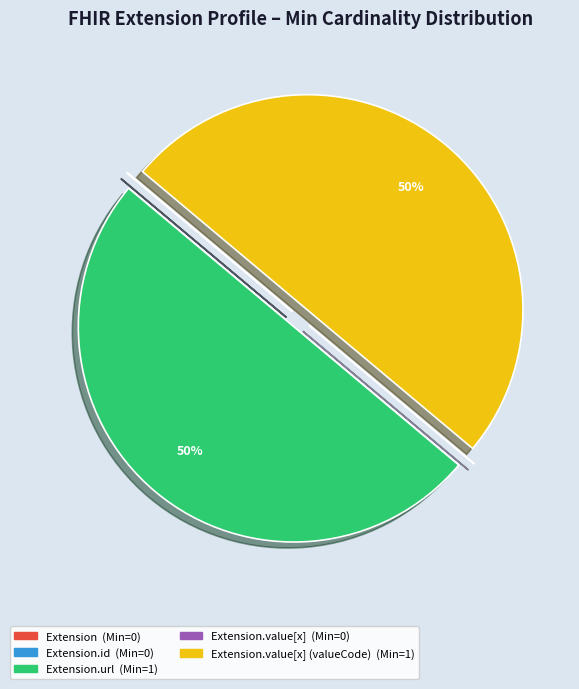

To the nearest percent, what is the difference between the largest and smallest slice percentages?

50%